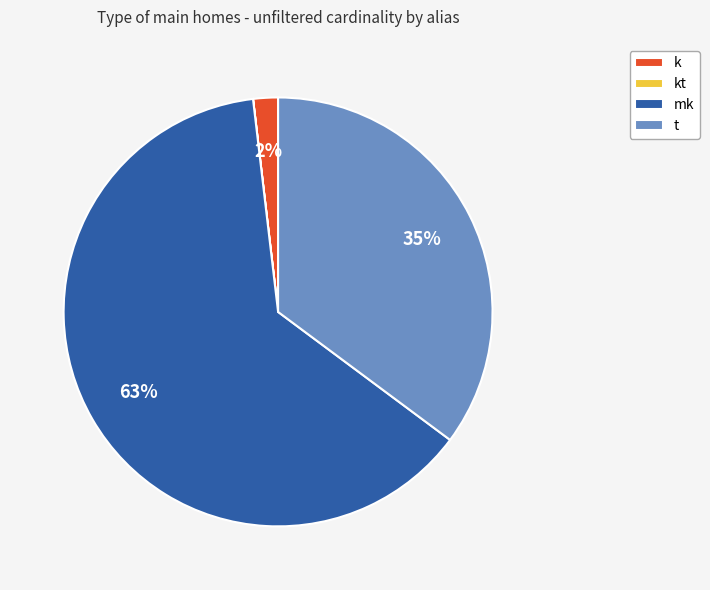

Is mk the majority of the pie?

Yes